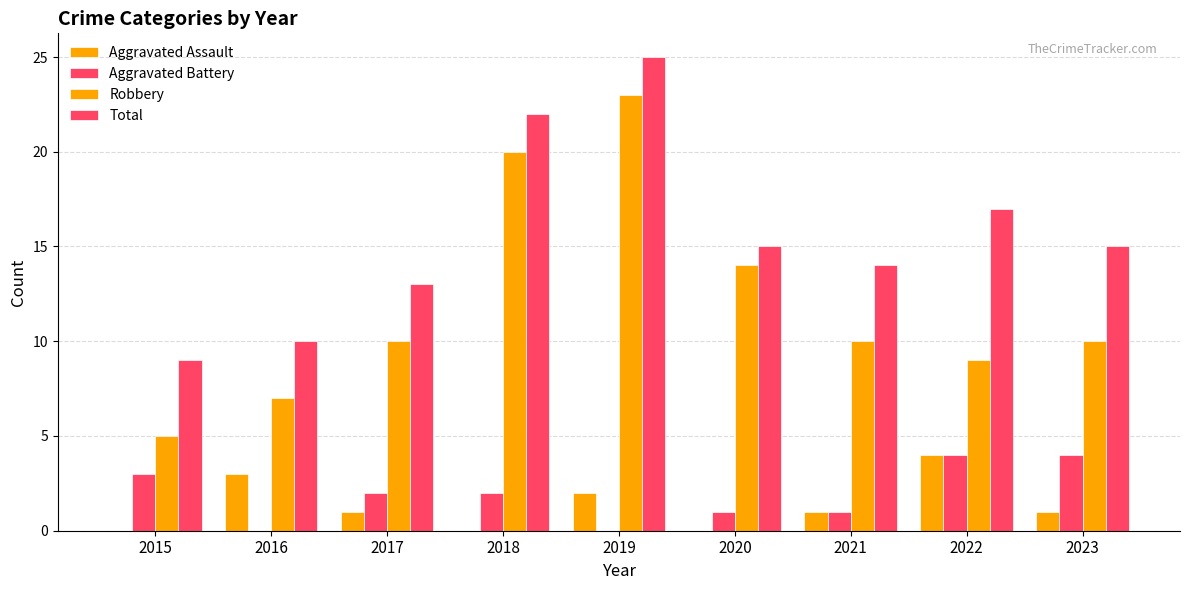

How many distinct data groups are displayed?

4